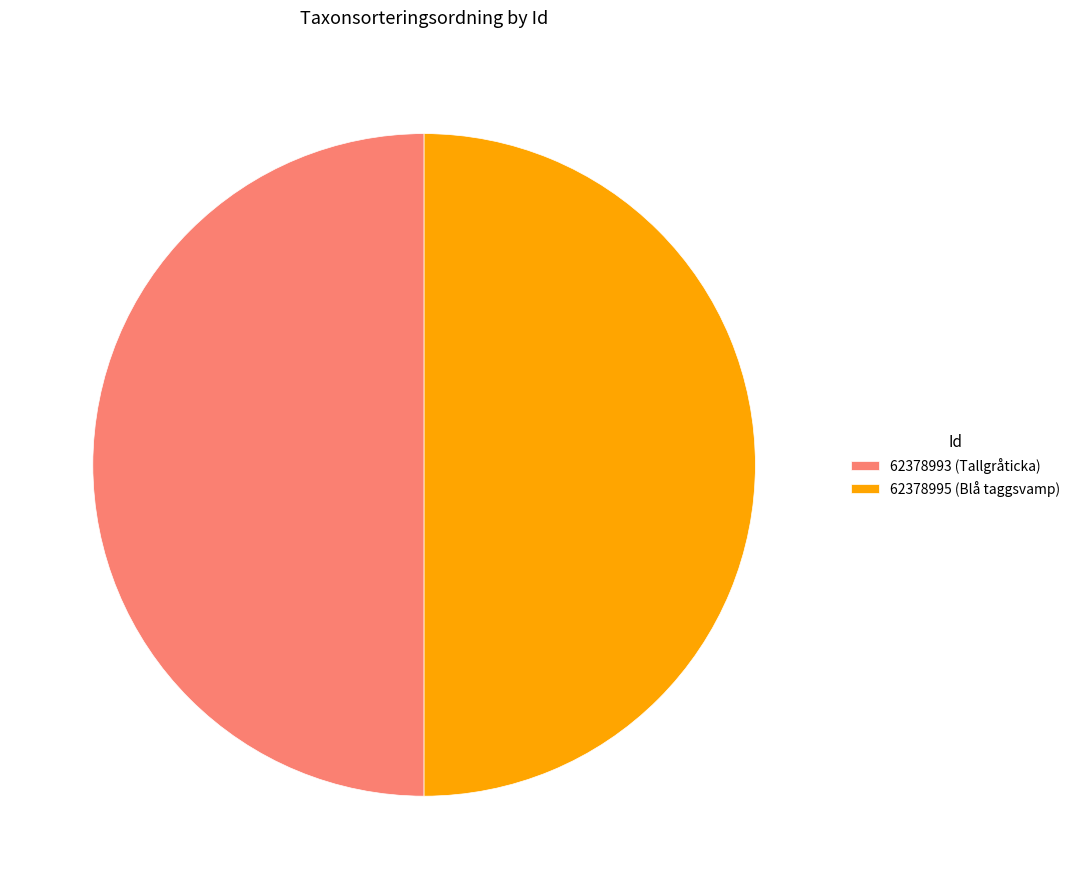

How many segments does this pie chart have?

2